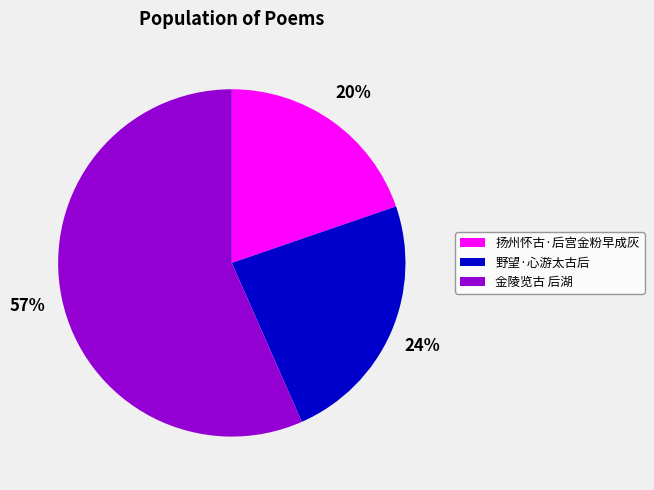

To the nearest percent, what is the difference between the largest and smallest slice percentages?

37%